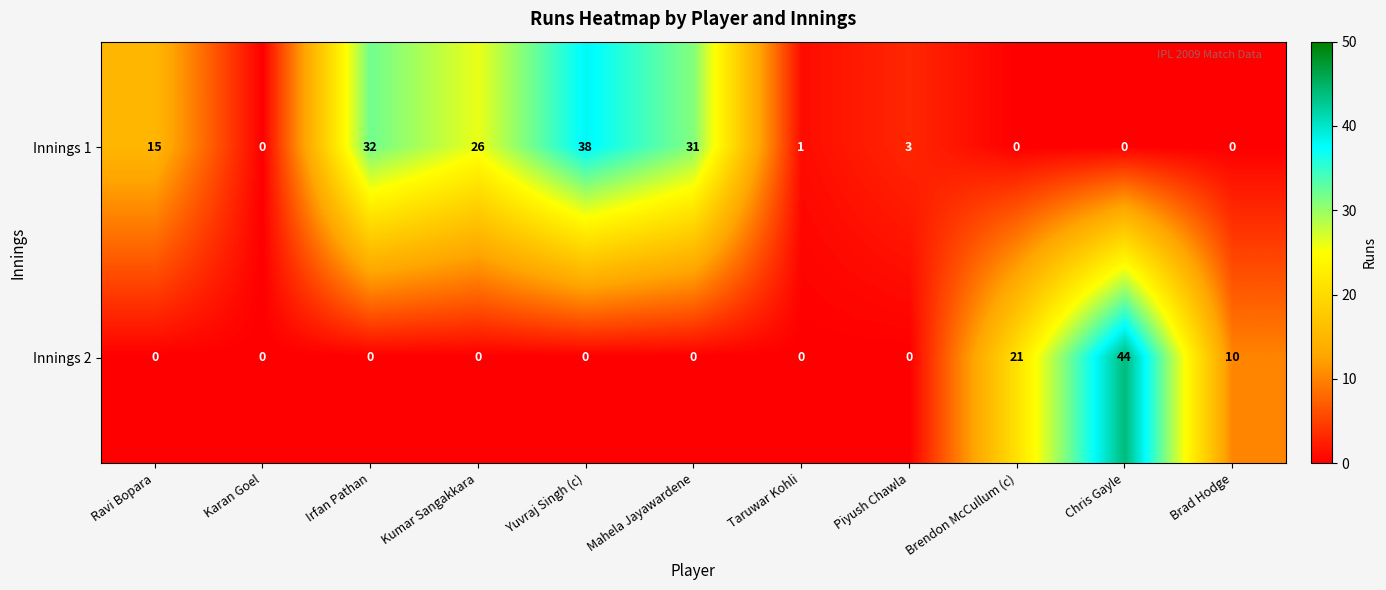

How many Innings 2 values are between 0 and 10?

9